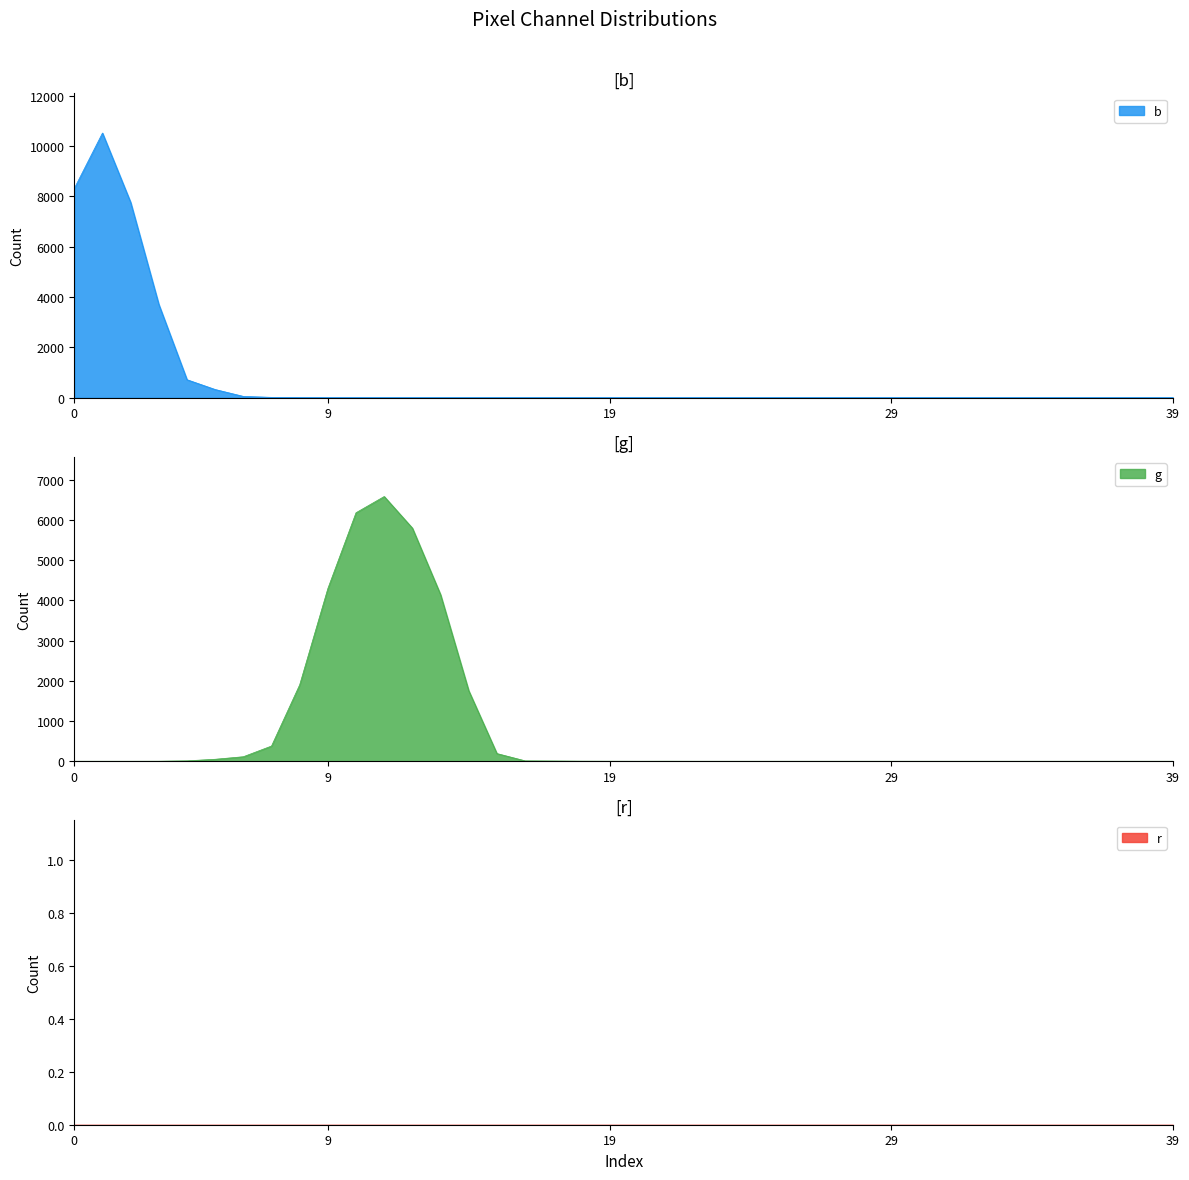

What is the spread (max minus min) of values at 16?

10